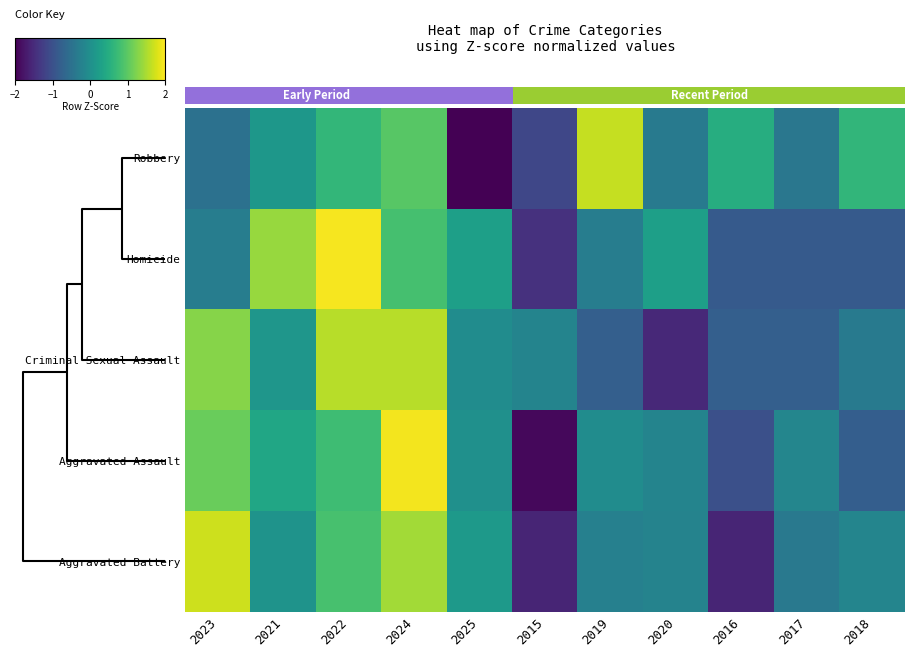

What is the difference between the highest and lowest values at 4?

1.3